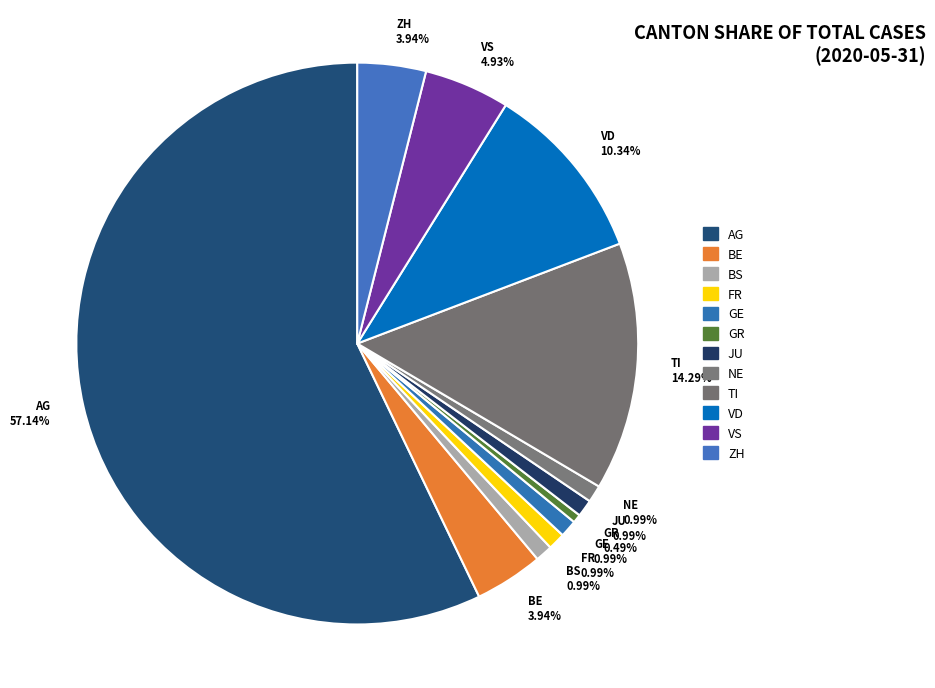

Is there any slice that represents more than half of the pie?

Yes